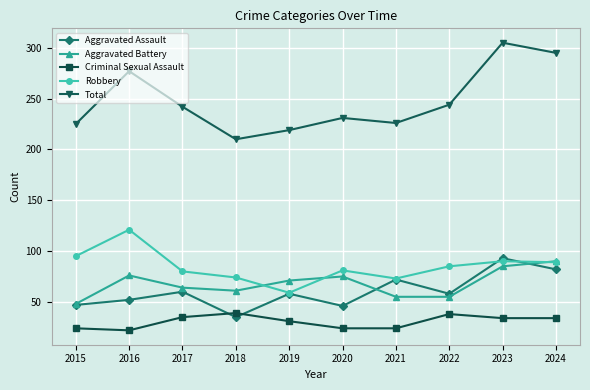

What is the value of the Criminal Sexual Assault point at the 4th from the left?

39